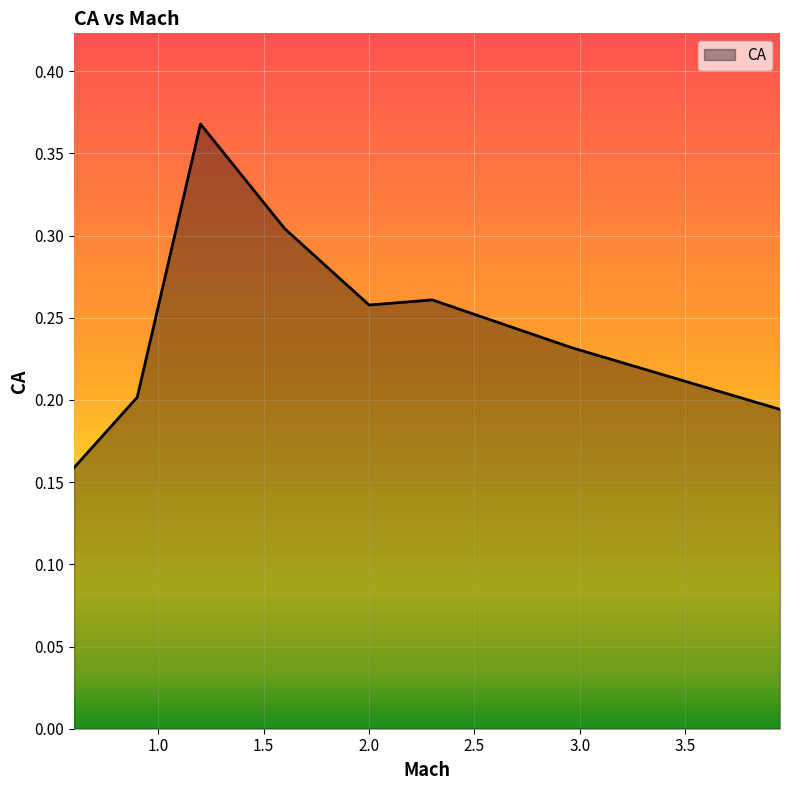

True or false: there are more than 2 points higher than both neighbors.

False